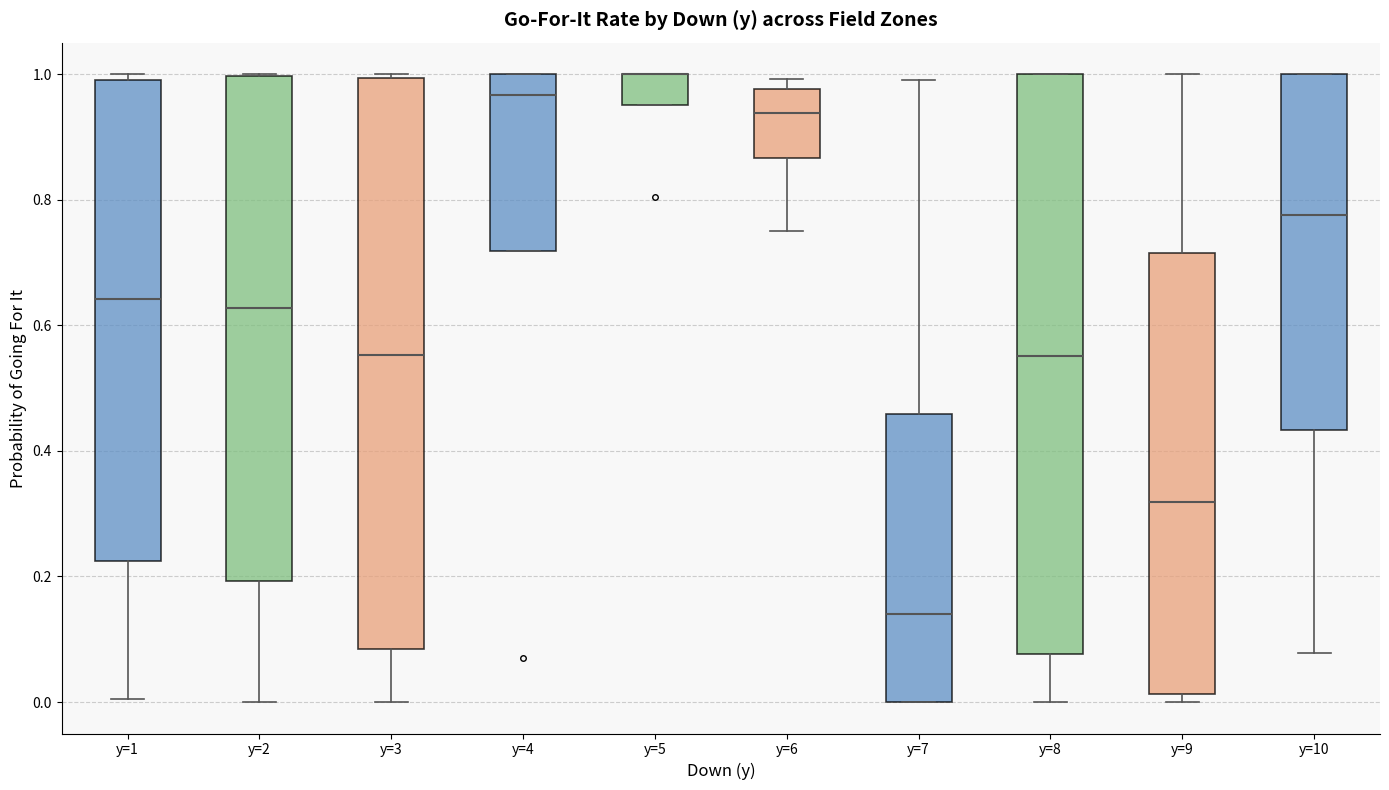

Where does the median line of the box for y=9 sit on the y-axis? The values are not printed on the chart, so give them approximately, as read against the axis.

0.32